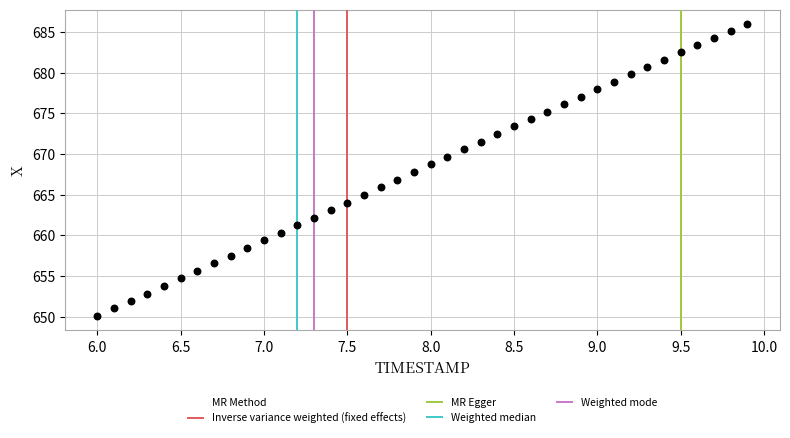

What is the range of Y values (max minus min)?

35.9